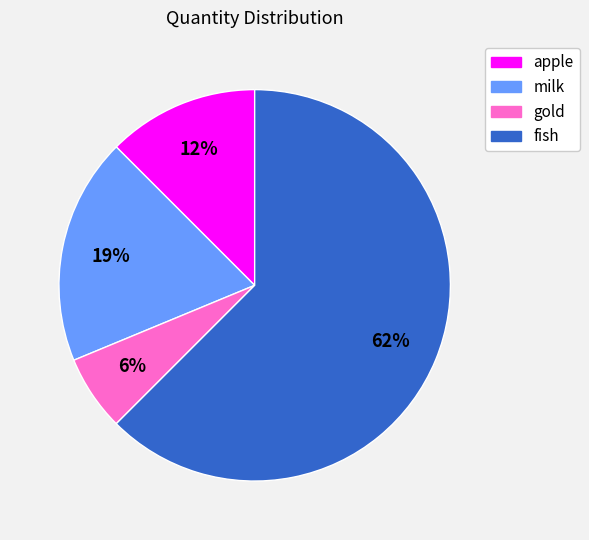

True or false: apple accounts for 1% of the total.

False